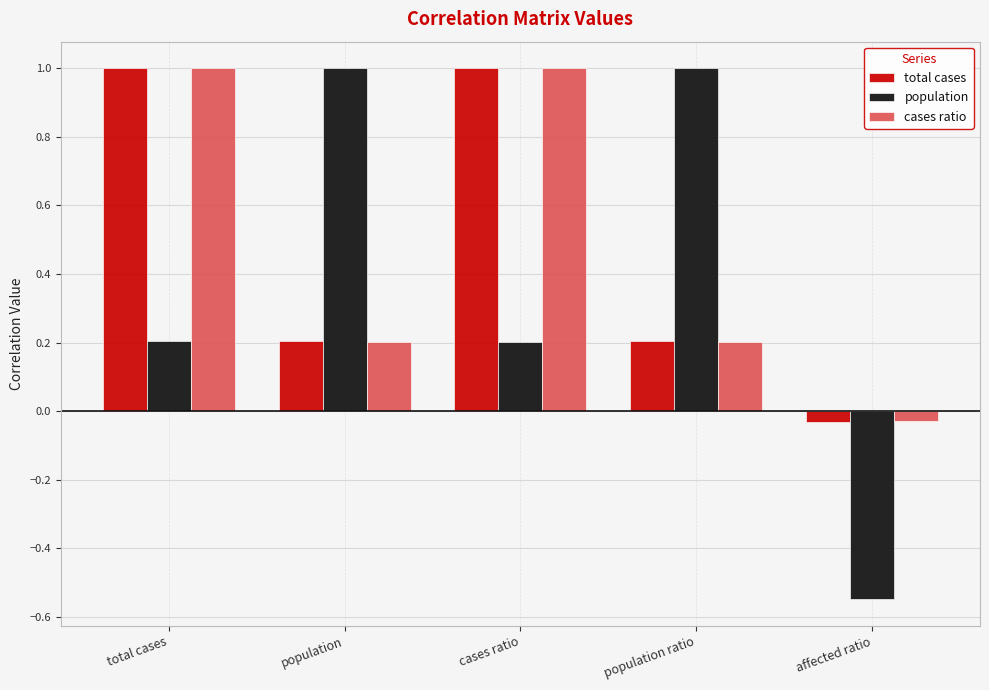

How many series are shown in this chart?

3